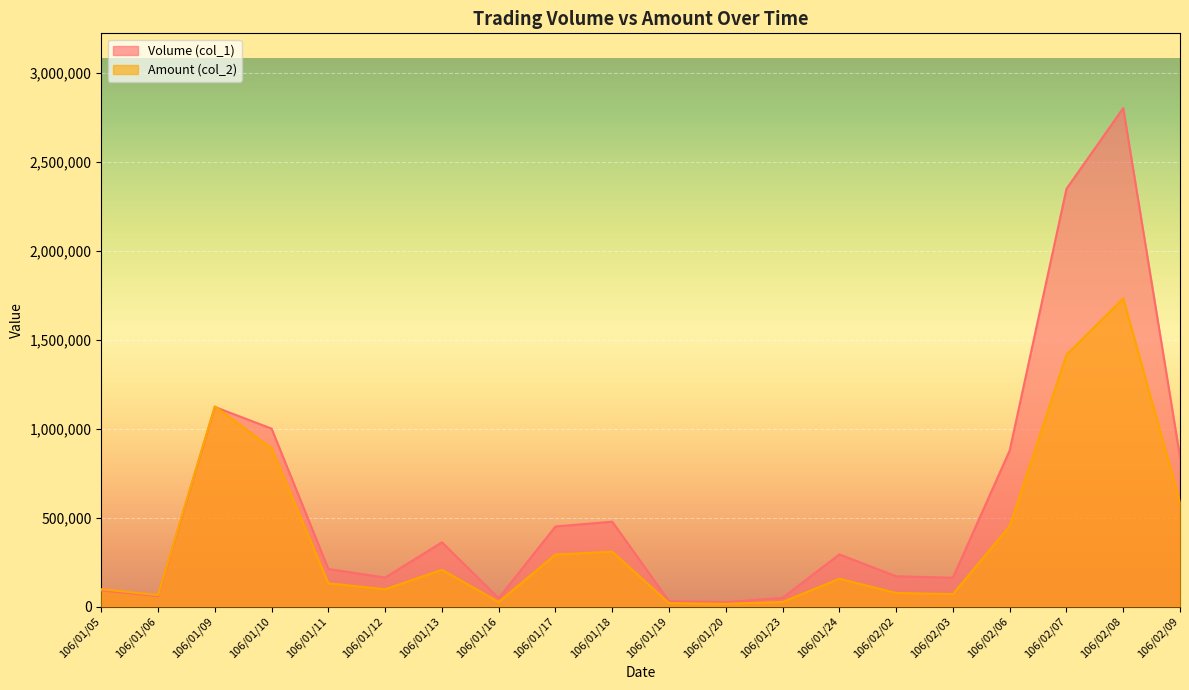

How many lines are shown in the chart?

2